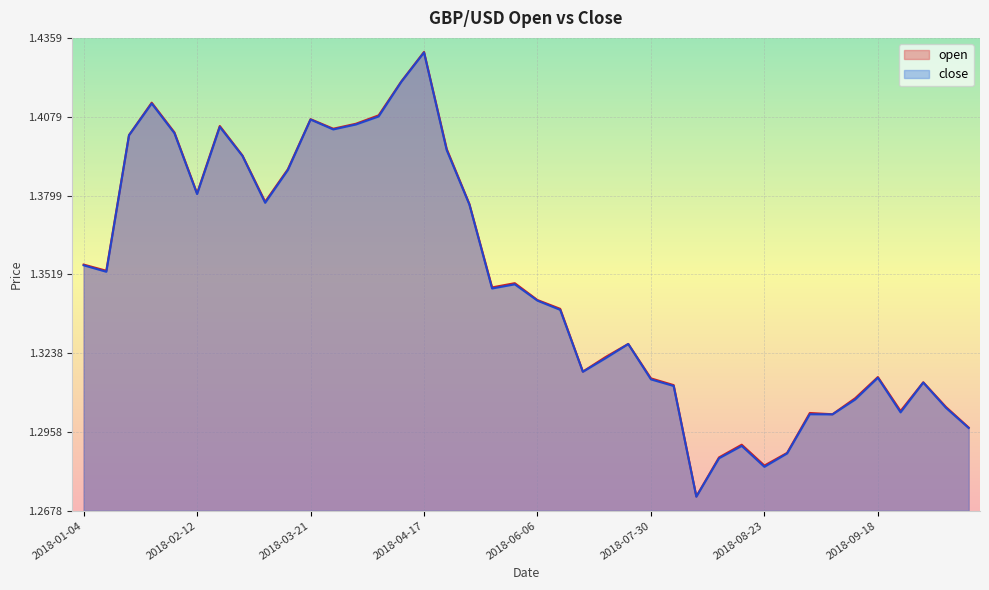

The open series shows 0.6 at 2018-08-22. True or false?

False